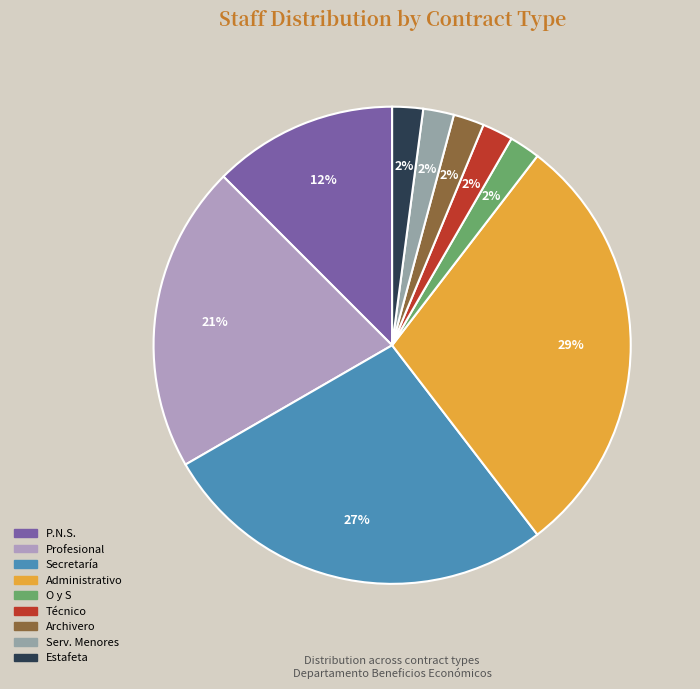

Rank the categories by value from lowest to highest.

O y S, Técnico, Archivero, Serv. Menores, Estafeta, P.N.S., Profesional, Secretaría, Administrativo